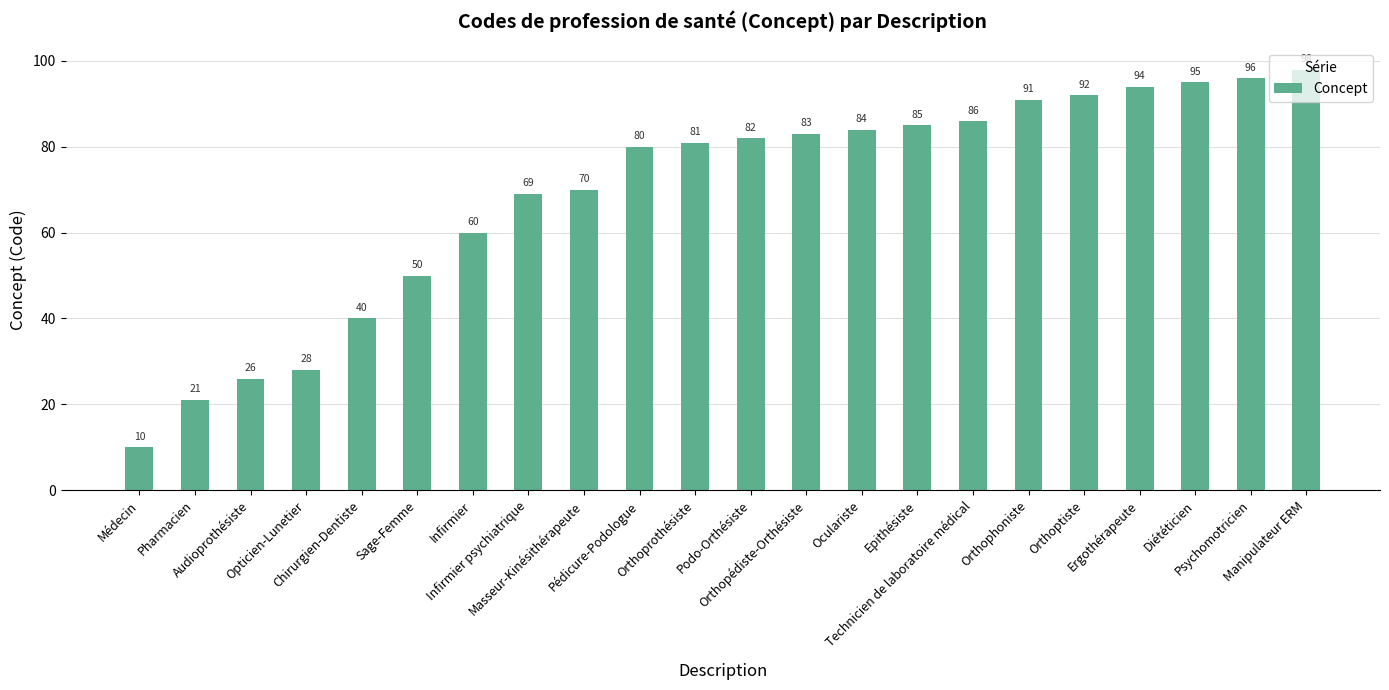

Between Orthoprothésiste and Podo-Orthésiste, which is larger?

Podo-Orthésiste